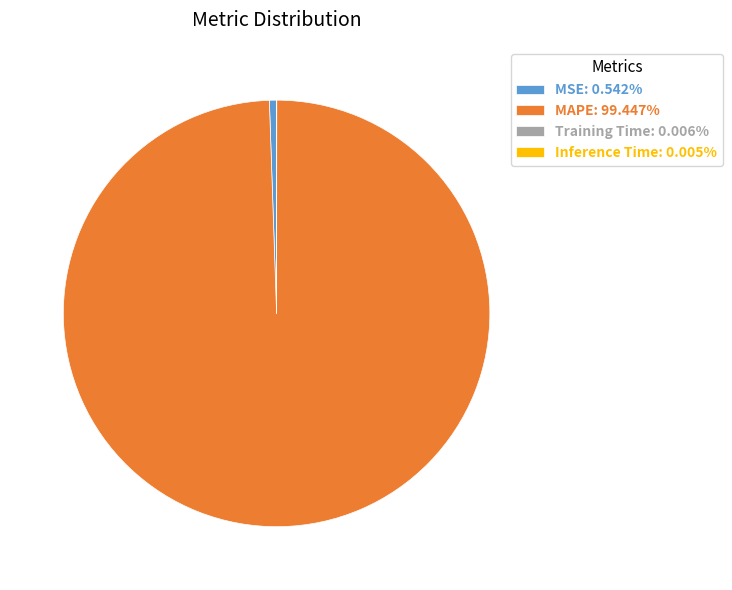

Is there any slice that represents more than half of the pie?

Yes